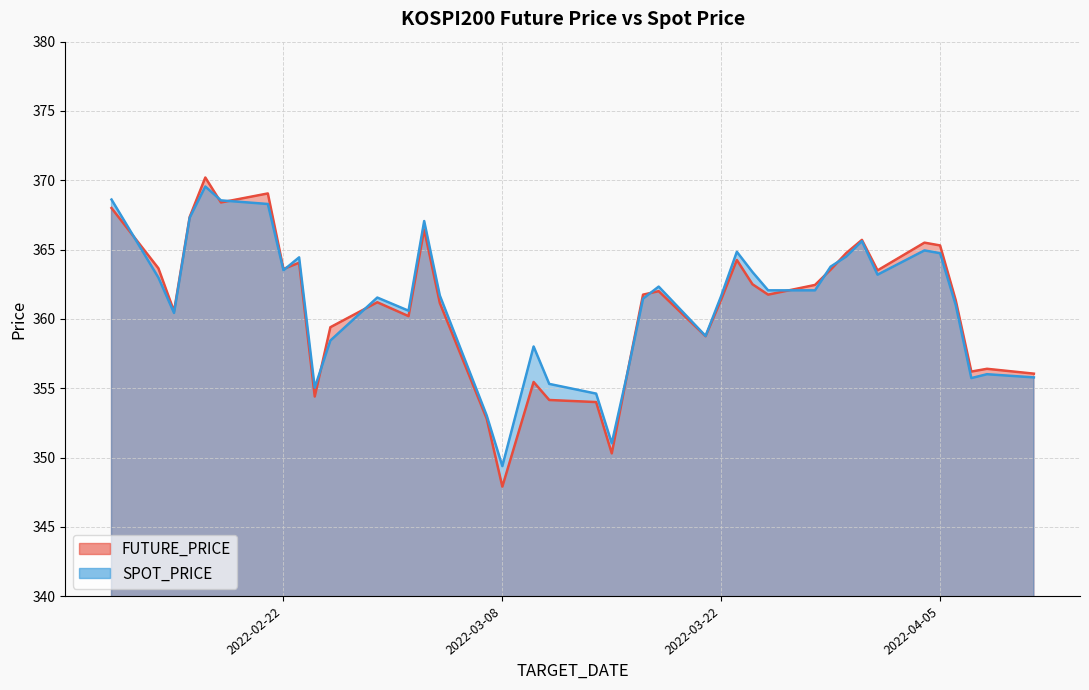

True or false: SPOT_PRICE has a value of 356.0 at 2022-04-08.

True